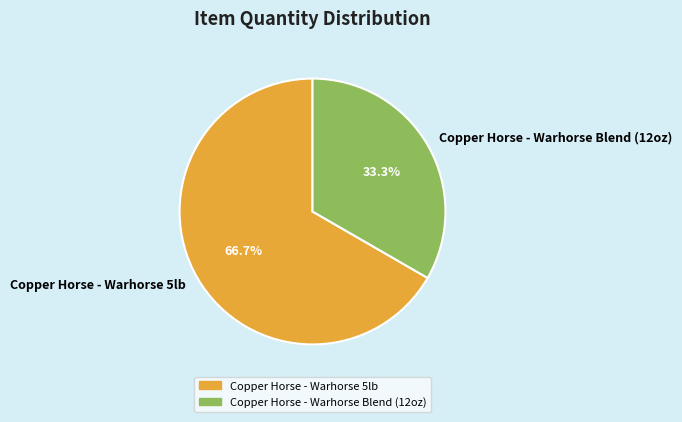

Does Copper Horse - Warhorse 5lb account for over 50% of the chart?

Yes